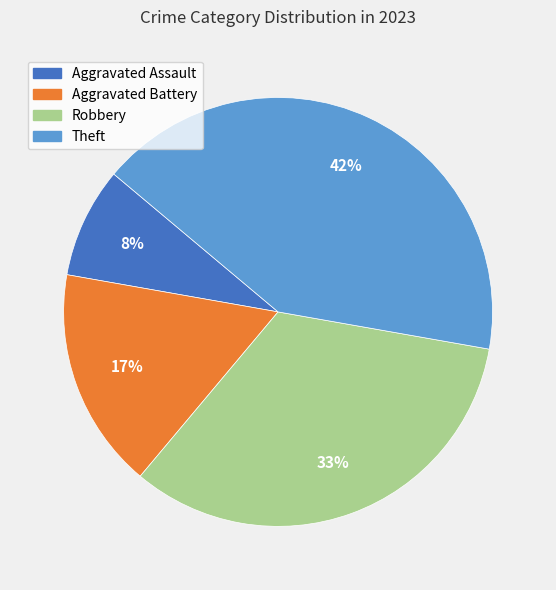

What is the largest slice in the pie chart?

Theft